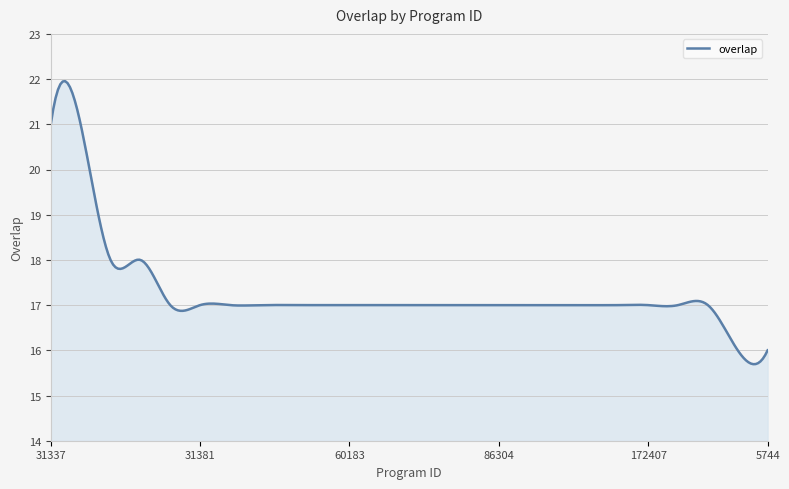

What is the greatest value displayed?

22.0